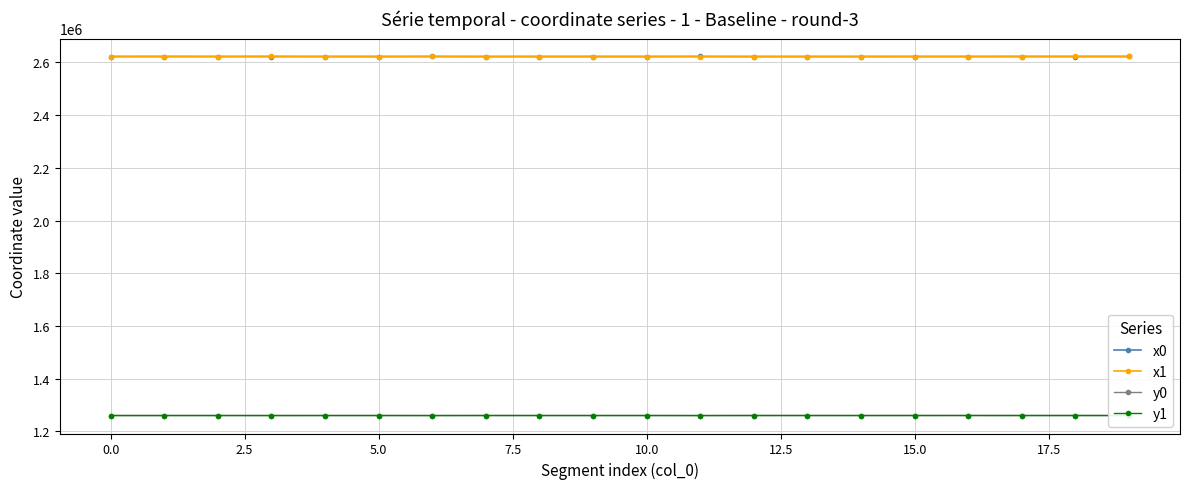

Count the number of data series in this chart.

4